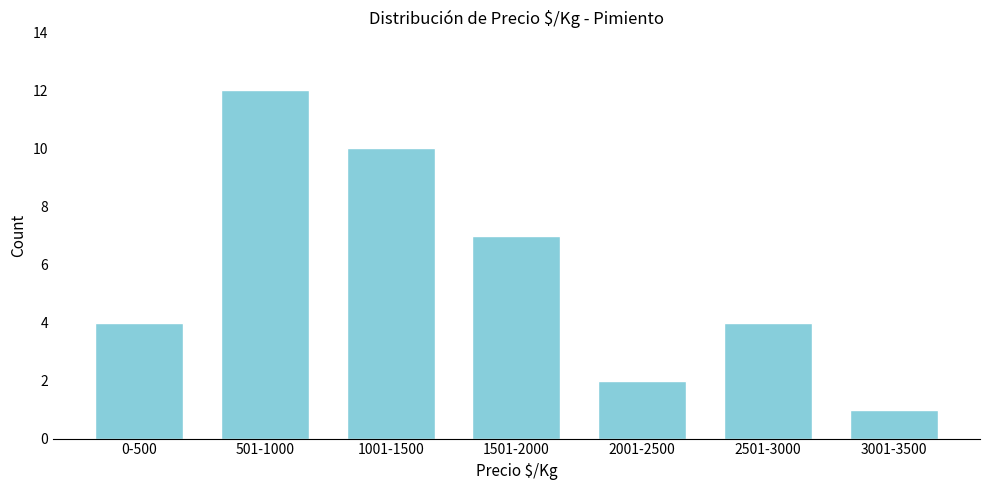

Reading right to left, extract all data points from this chart.

3001-3500=1	2501-3000=4	2001-2500=2	1501-2000=7	1001-1500=10	501-1000=12	0-500=4